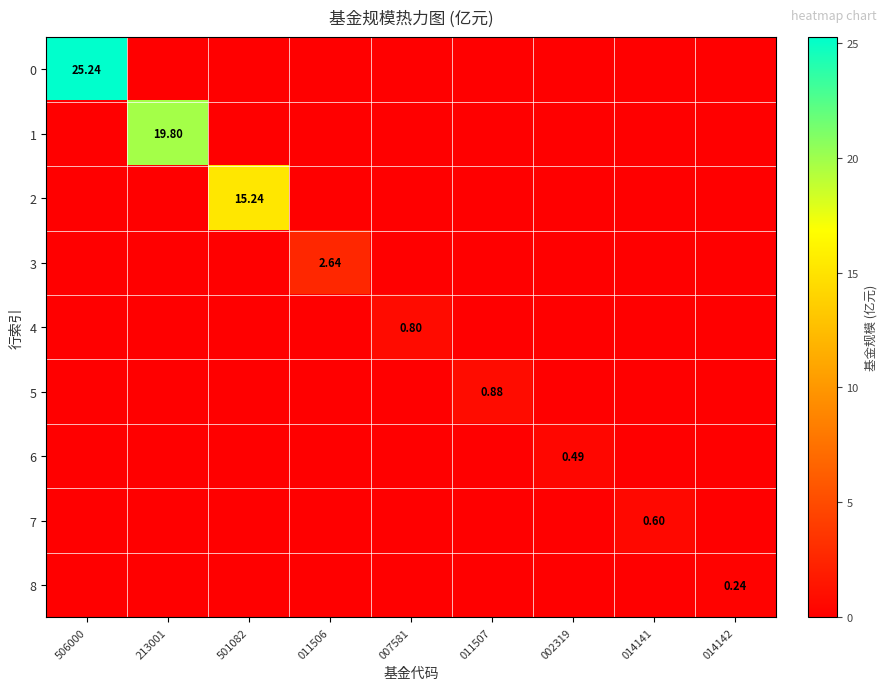

What is the sum of all 5 values?

0.9